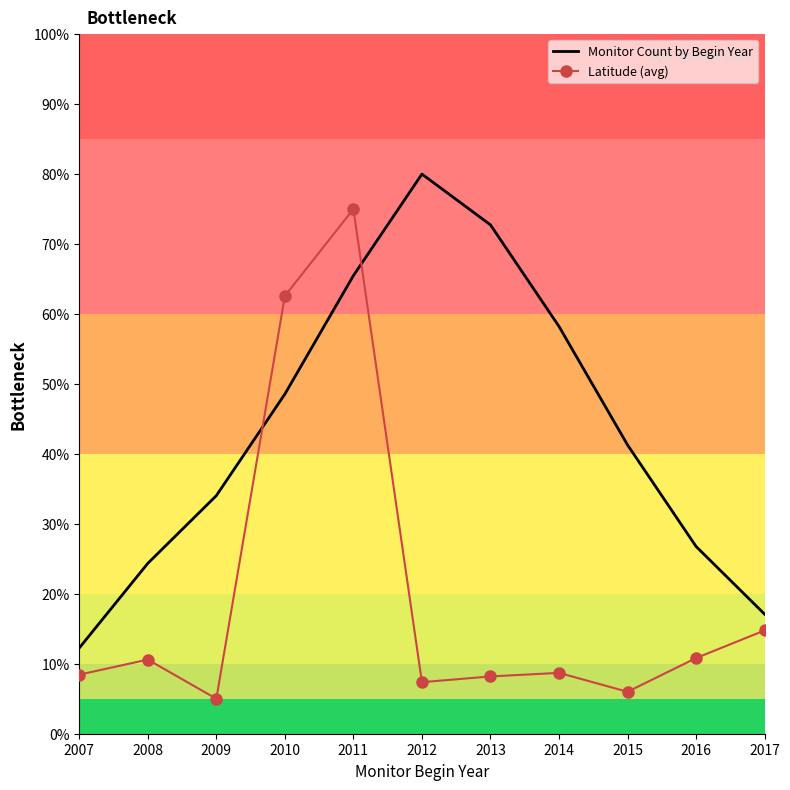

At which label does Monitor Count by Begin Year reach its minimum?

2007